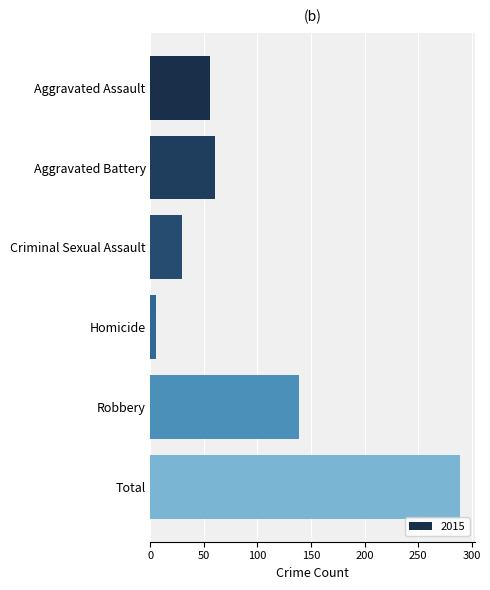

Which label corresponds to the largest value in the chart?

Total